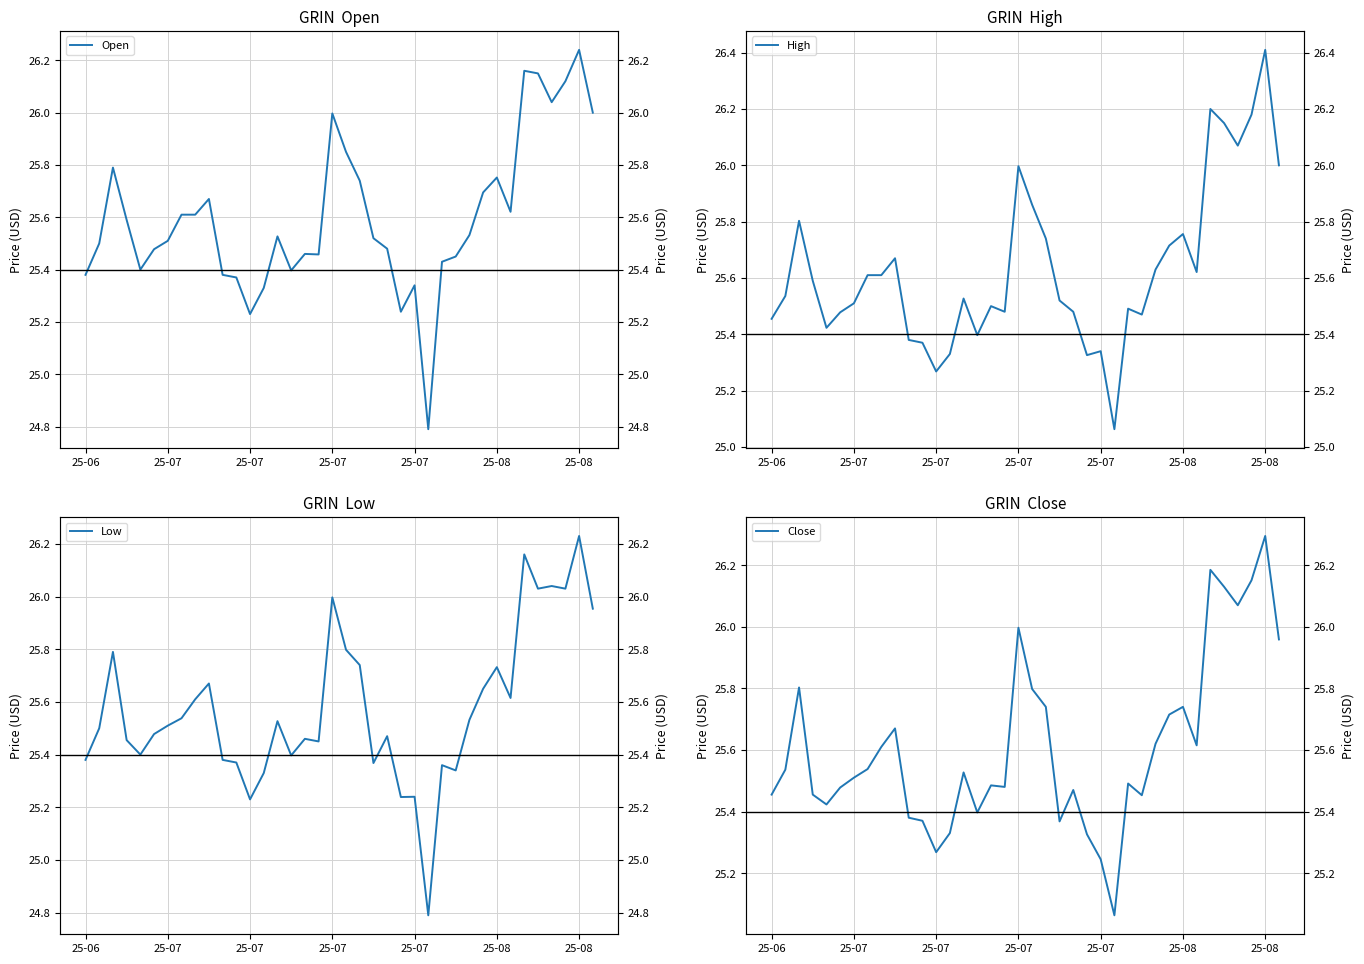

True or false: High has a value of 25.7 at 20.

True